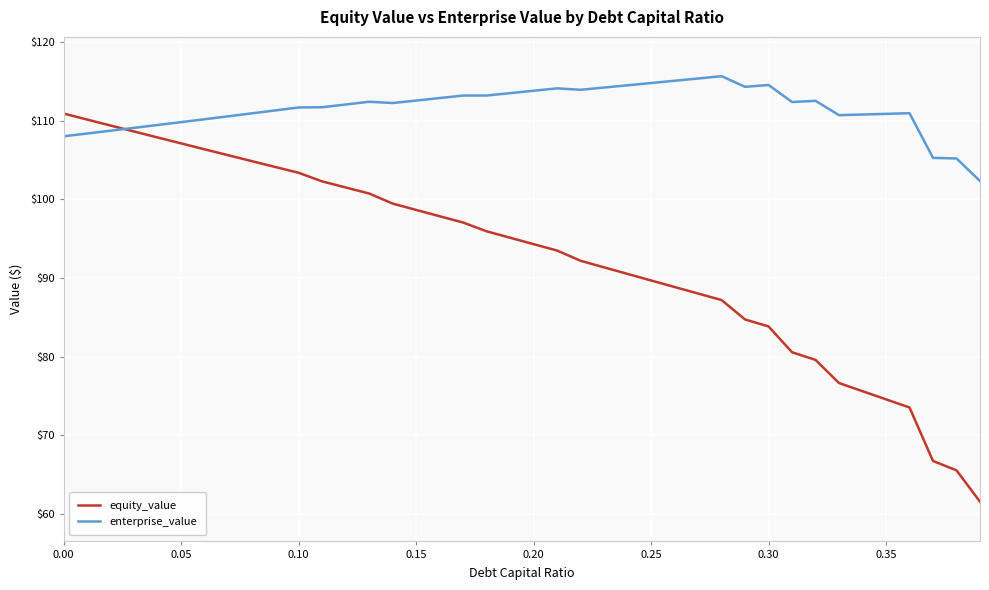

Rank the series by their maximum value, from lowest to highest.

equity_value, enterprise_value